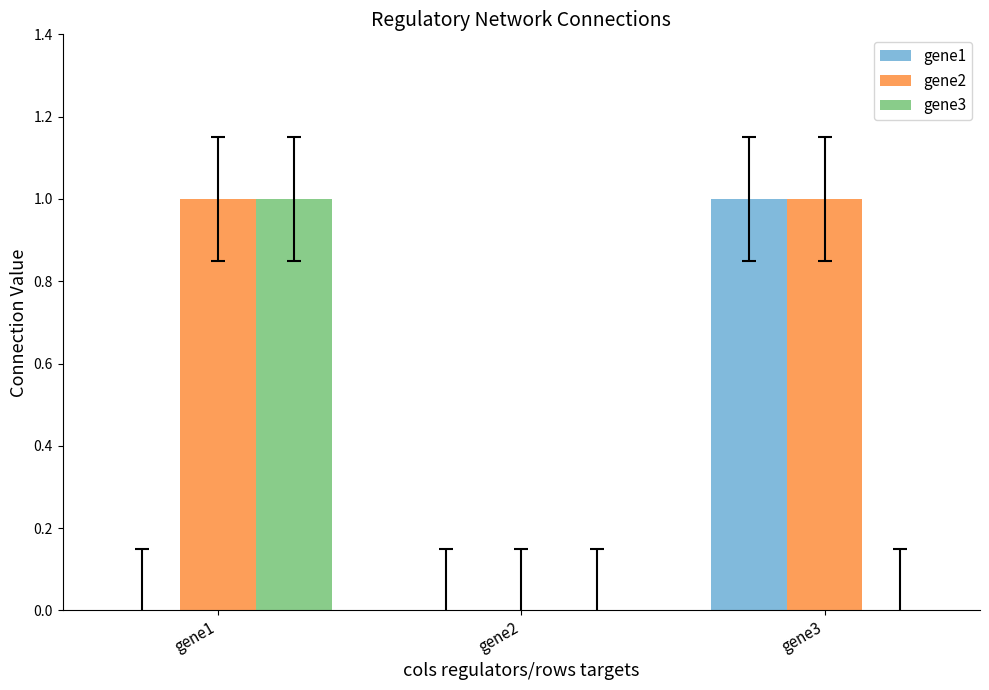

Reading right to left, extract all data points from this chart.

gene1: 1	0	0
gene2: 1	0	1
gene3: 0	0	1